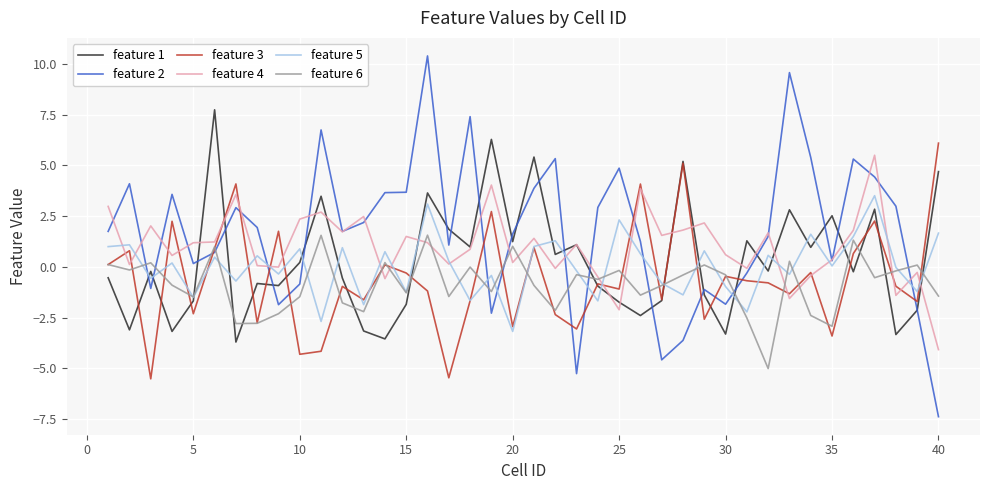

What are all the series names shown in the legend?

feature 1, feature 2, feature 3, feature 4, feature 5, feature 6